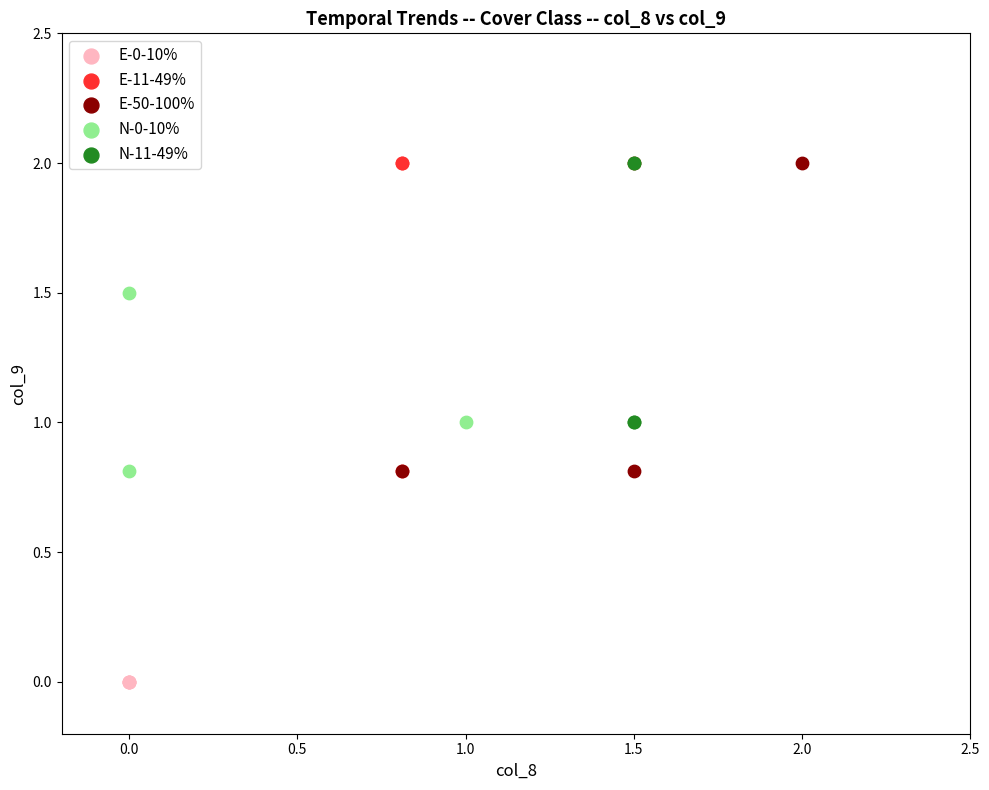

Which series reaches the minimum Y coordinate?

E-0-10%